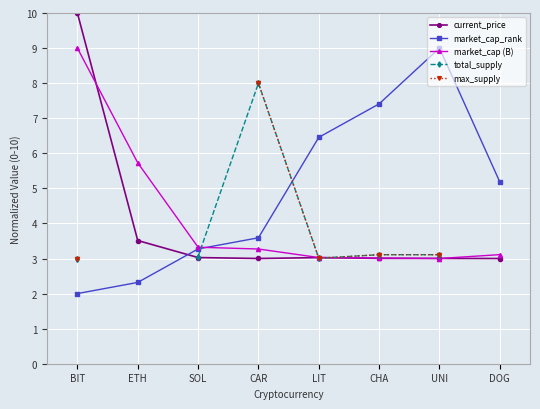

What is the value of the current_price point at the 5th from the left?

3.0